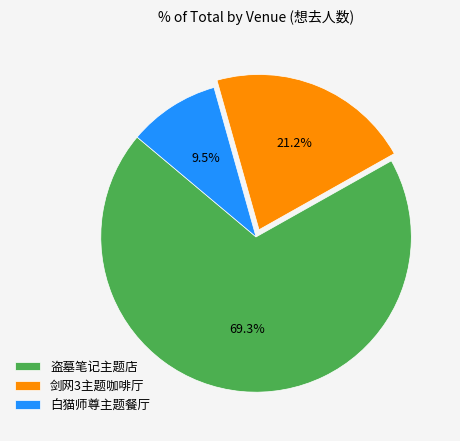

What is the smallest slice in the pie chart?

白猫师尊主题餐厅